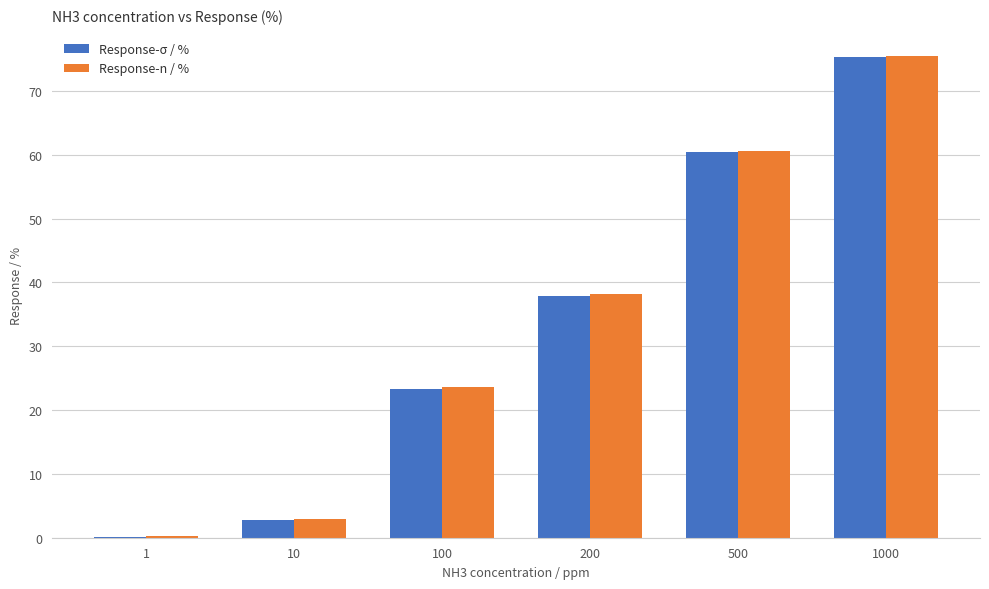

How many distinct data groups are displayed?

2